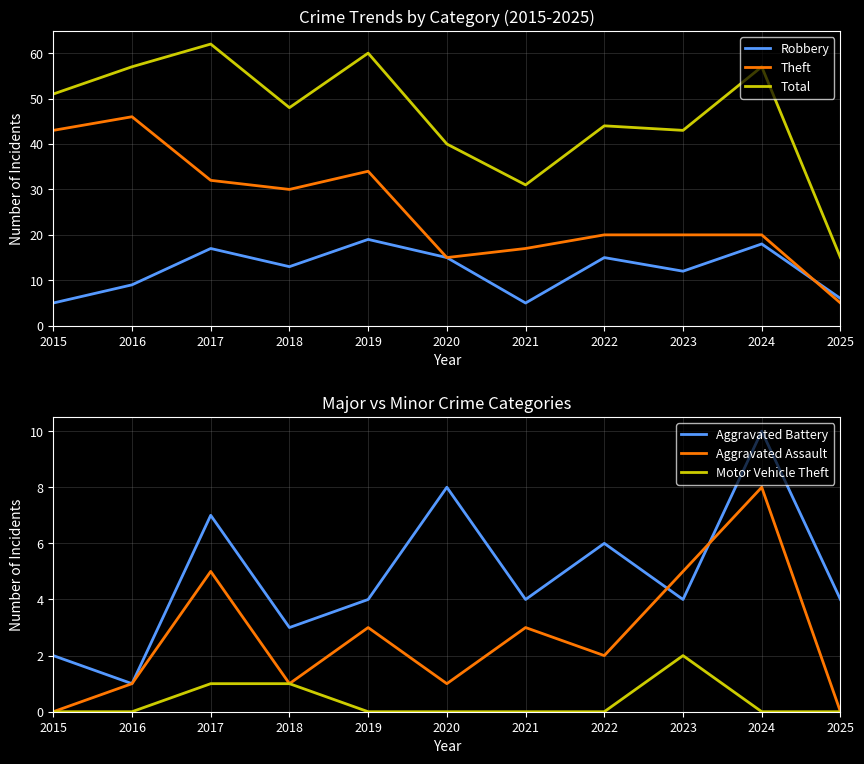

Which category has the lowest value across all series?

2015